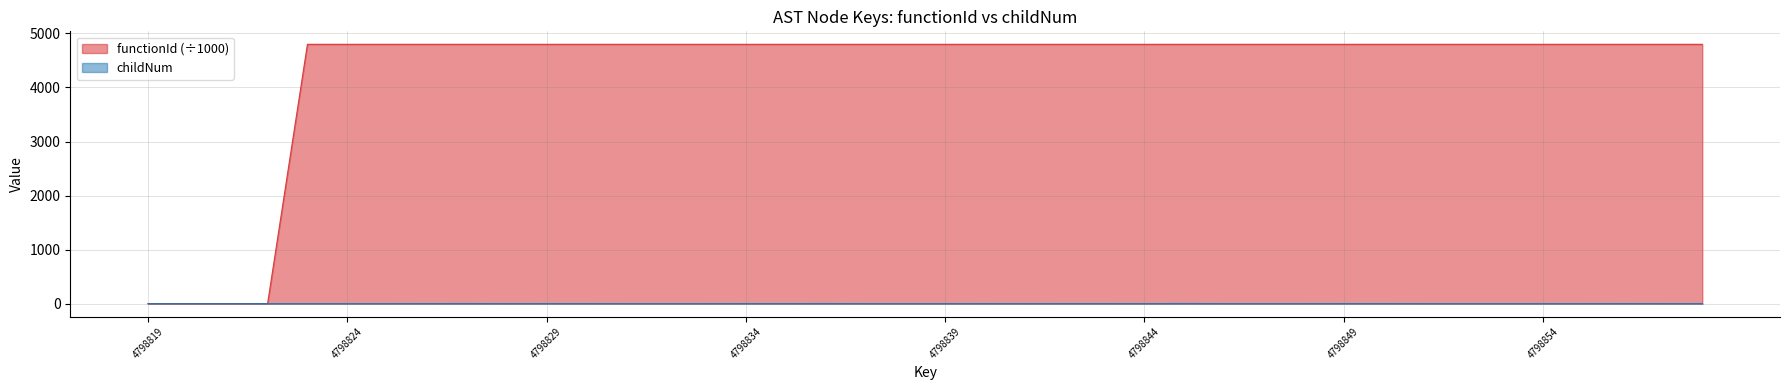

Where is functionId nearest to the value 2399?

4798819